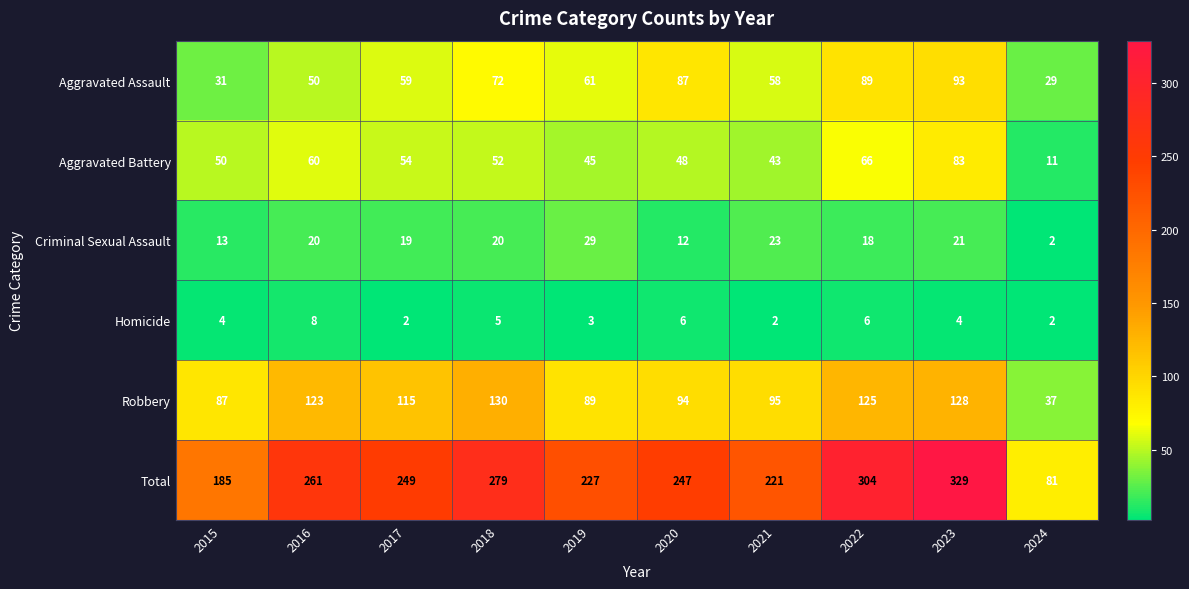

True or false: Aggravated Assault has a value of 58 at 2021.

True